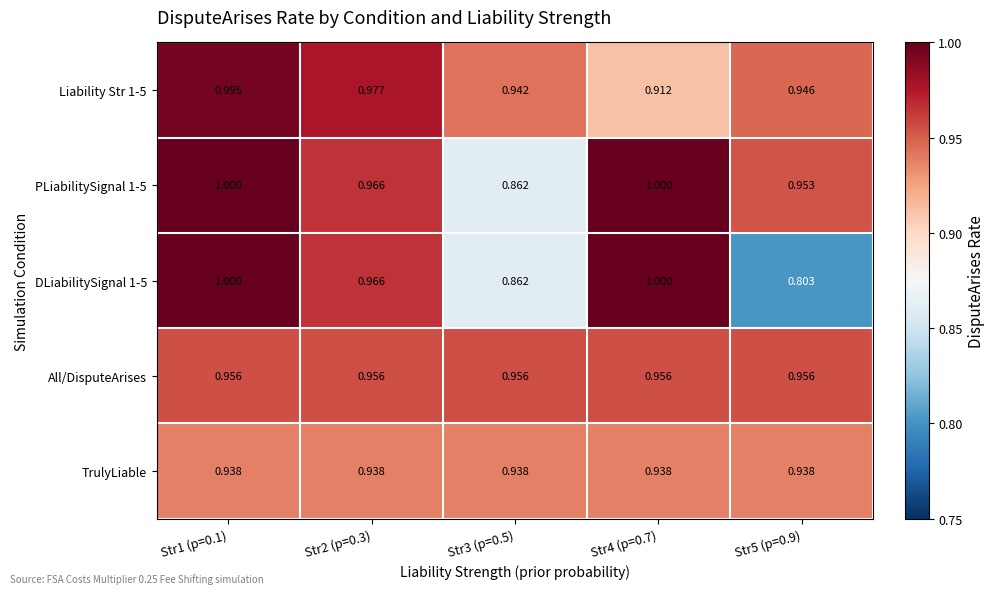

Reading left to right, transcribe all the data shown in this chart.

Liability Str 1-5: Str1 (p=0.1)=1.0	Str2 (p=0.3)=1.0	Str3 (p=0.5)=0.9	Str4 (p=0.7)=0.9	Str5 (p=0.9)=0.9
PLiabilitySignal 1-5: Str1 (p=0.1)=1.0	Str2 (p=0.3)=1.0	Str3 (p=0.5)=0.9	Str4 (p=0.7)=1.0	Str5 (p=0.9)=1.0
DLiabilitySignal 1-5: Str1 (p=0.1)=1.0	Str2 (p=0.3)=1.0	Str3 (p=0.5)=0.9	Str4 (p=0.7)=1.0	Str5 (p=0.9)=0.8
All/DisputeArises: Str1 (p=0.1)=1.0	Str2 (p=0.3)=1.0	Str3 (p=0.5)=1.0	Str4 (p=0.7)=1.0	Str5 (p=0.9)=1.0
TrulyLiable: Str1 (p=0.1)=0.9	Str2 (p=0.3)=0.9	Str3 (p=0.5)=0.9	Str4 (p=0.7)=0.9	Str5 (p=0.9)=0.9